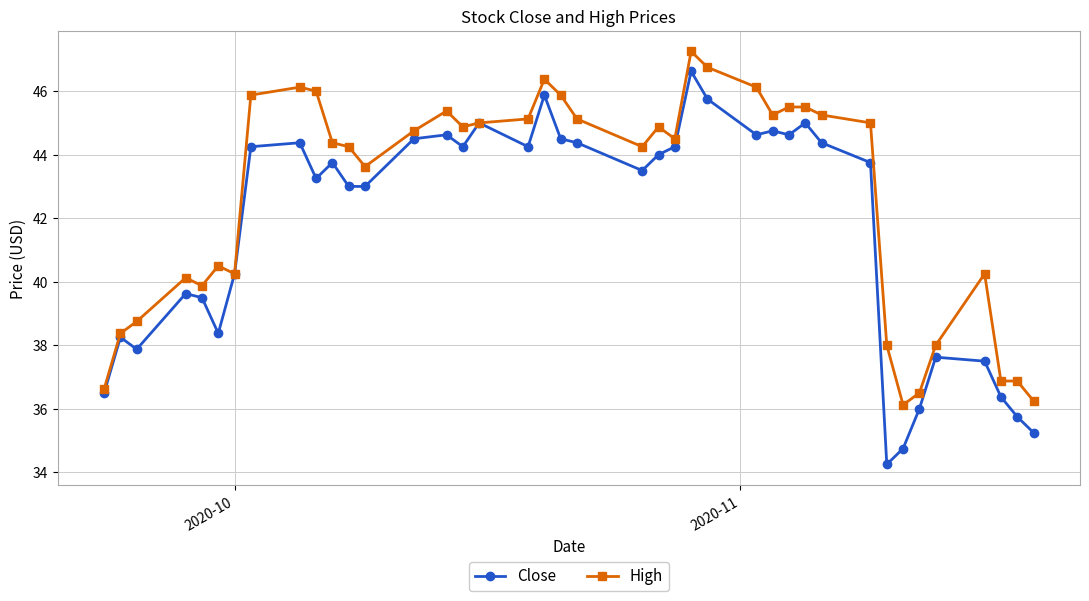

What are all the series names shown in the legend?

Close, High